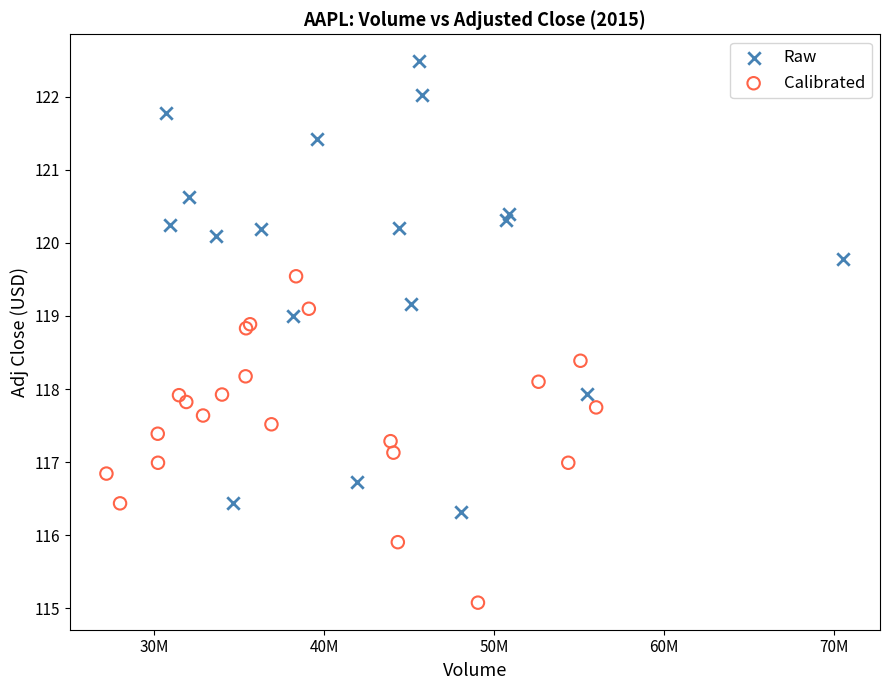

Which series reaches the minimum Y coordinate?

Calibrated